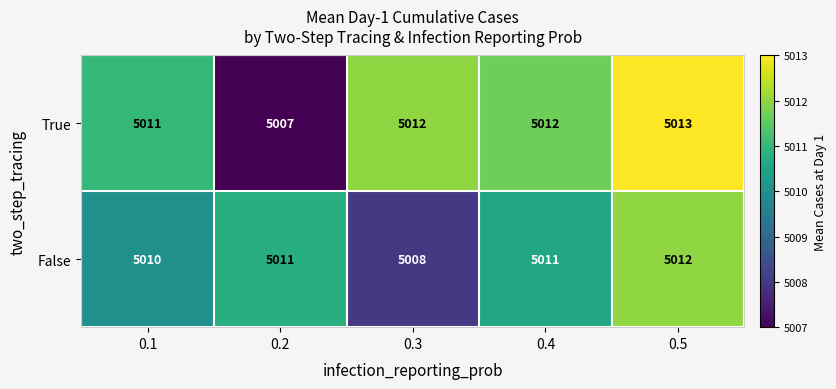

How many True values are between 5011 and 5012?

3